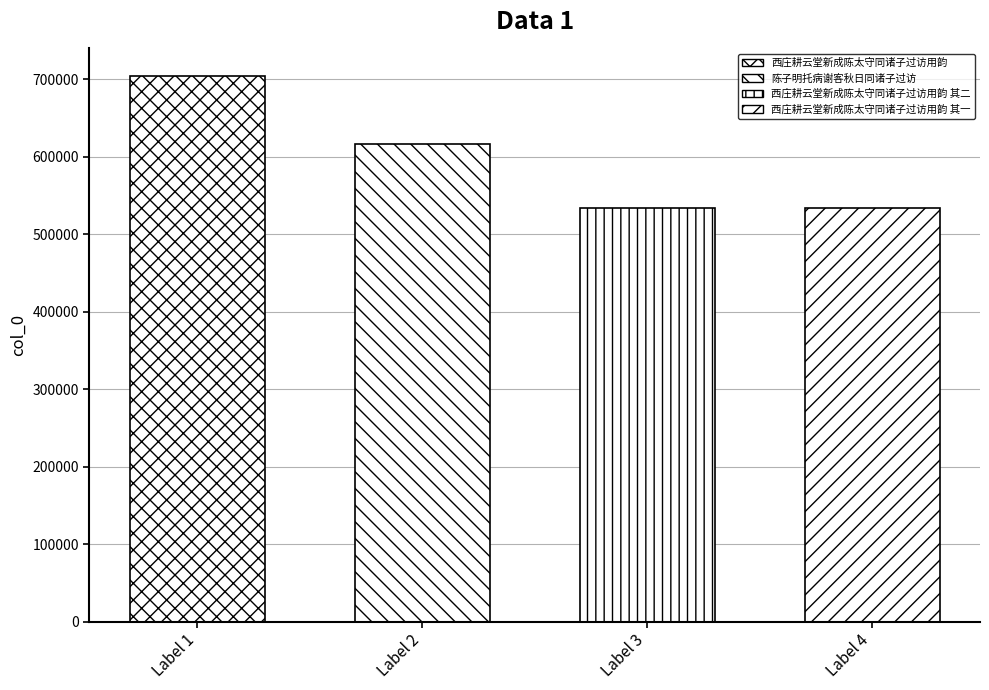

What is the value of the 2nd bar from the left?

615782